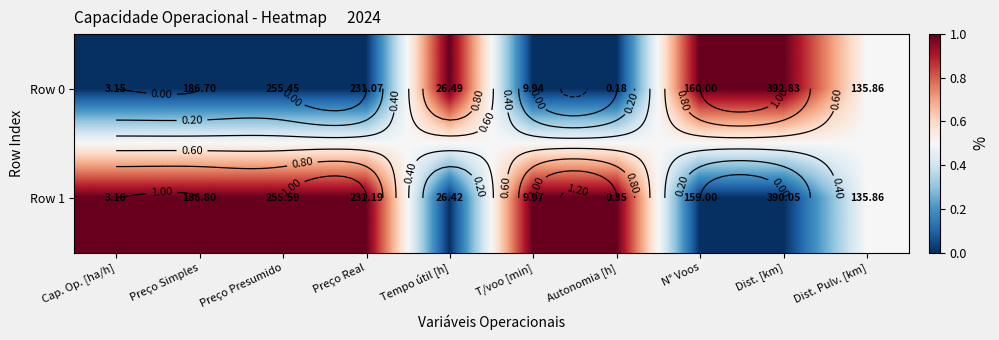

Count the number of data series in this chart.

2